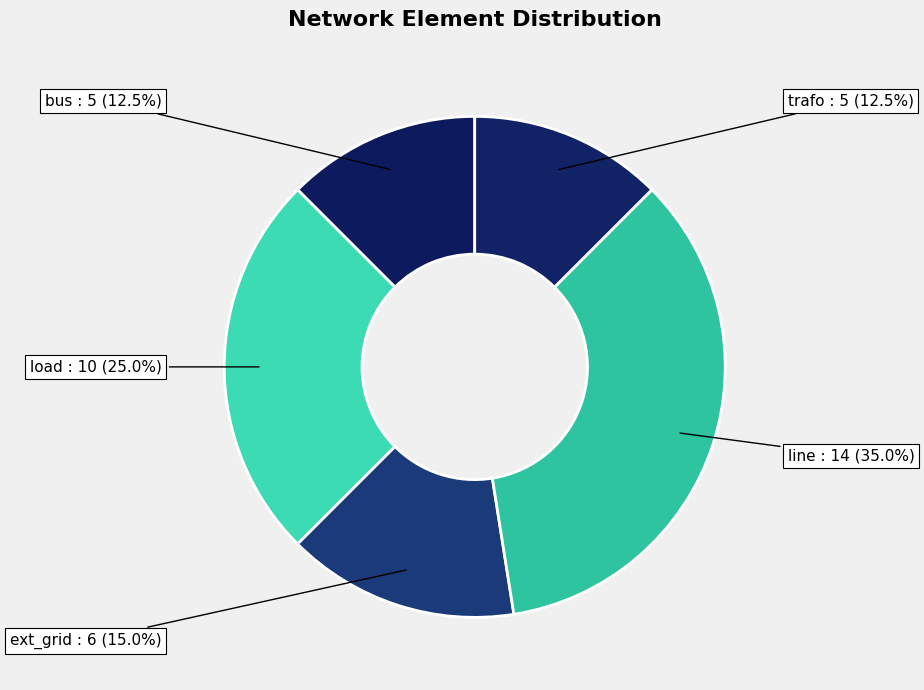

Is there a majority slice in this chart?

No